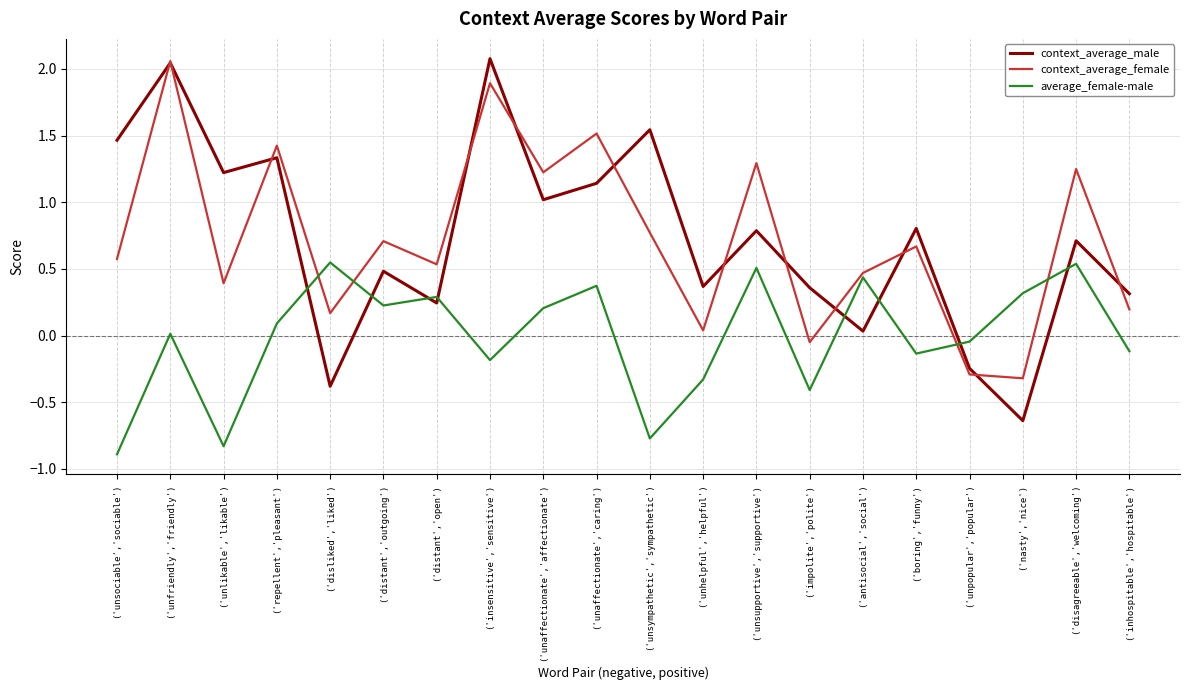

How many interior local peaks does the context_average_male series have?

8